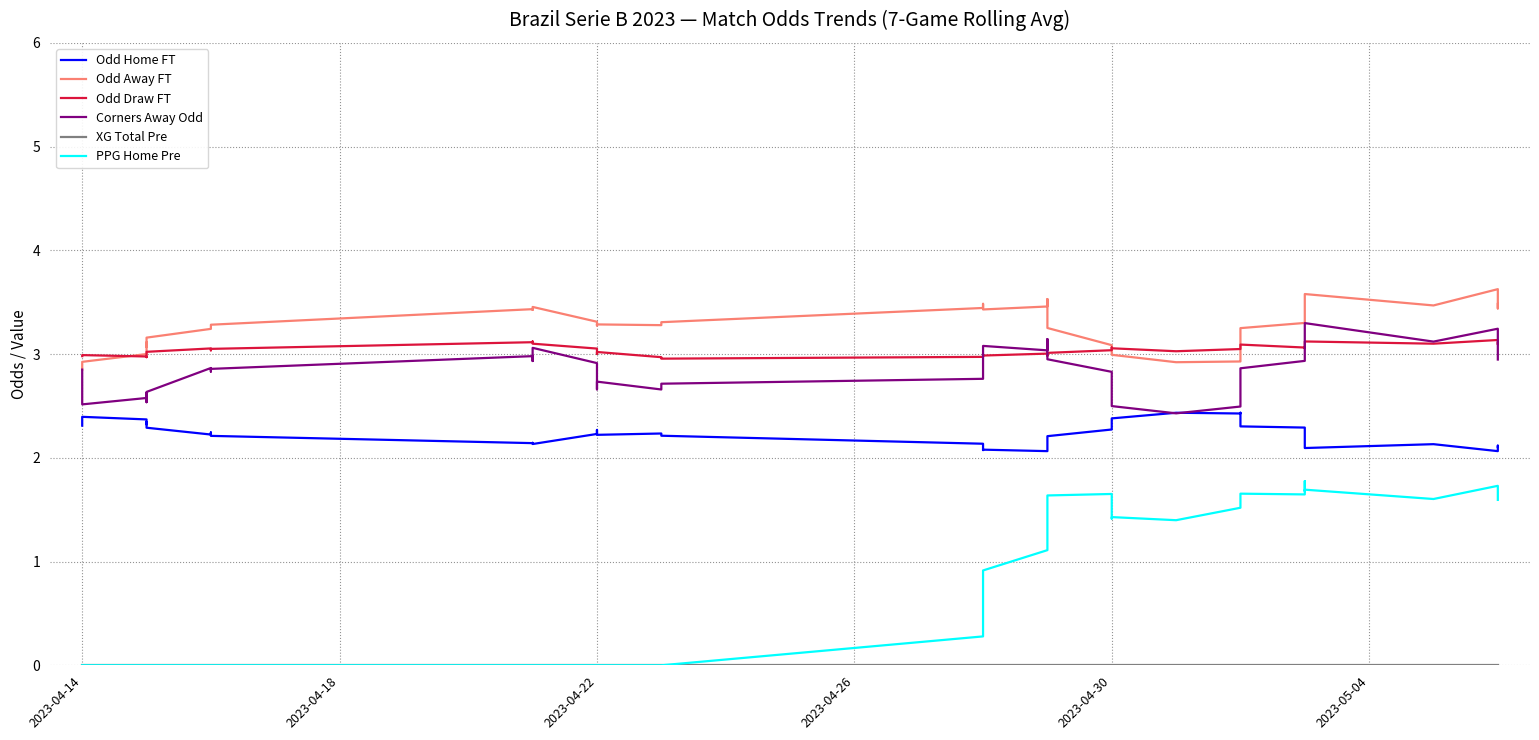

Where is PPG Home Pre nearest to the value 0?

2023-04-14